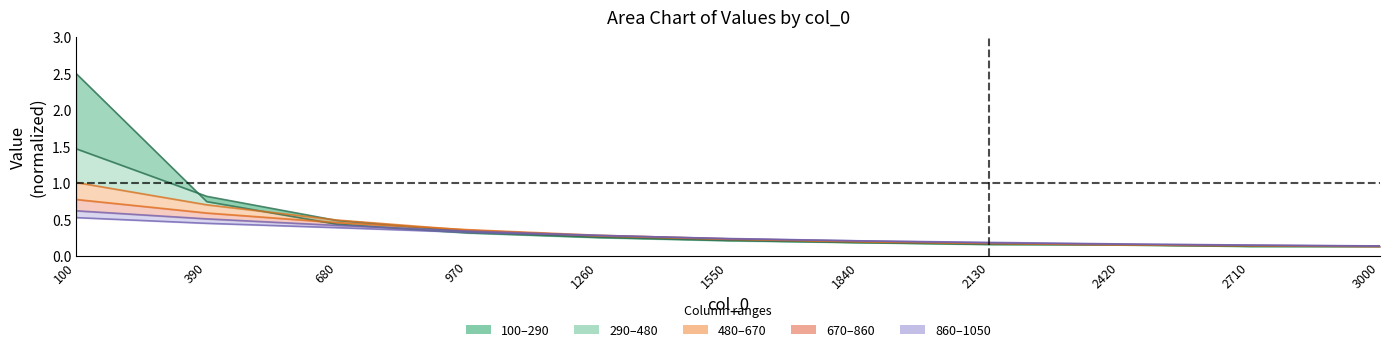

What is the average value of the 1050 series?

0.3